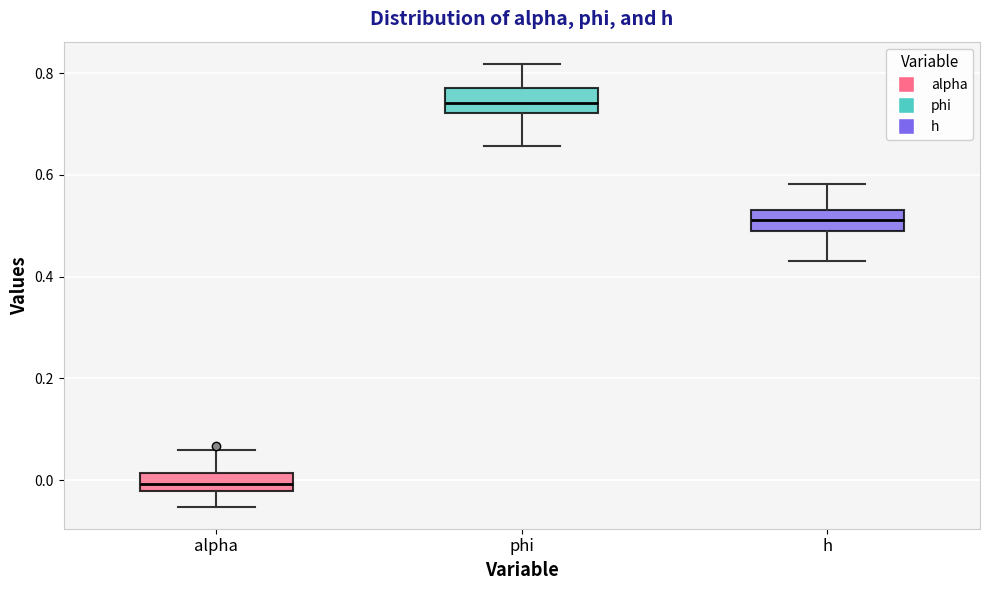

Reading left to right, transcribe this box plot: for each box, give where its median line is, the range the box spans, and where its two whiskers end, as read against the y-axis. The values are not printed on the chart, so give them approximately, as read against the axis.

alpha: median 0.00, box -0.02 to 0.02, whiskers -0.06 to 0.06
phi: median 0.74, box 0.72 to 0.76, whiskers 0.66 to 0.82
h: median 0.52, box 0.48 to 0.54, whiskers 0.44 to 0.58